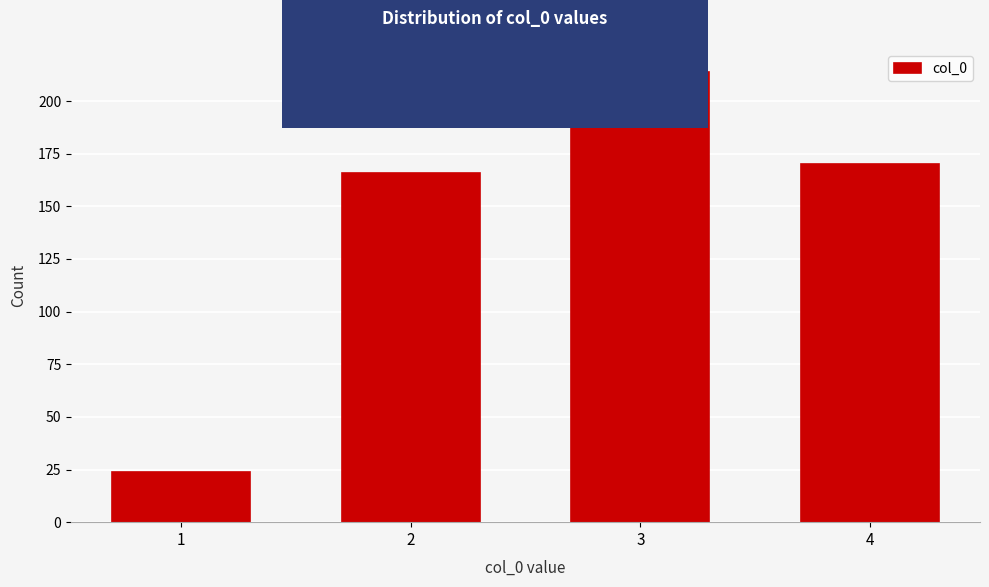

Reading left to right, transcribe all the data shown in this chart.

24	166	214	170